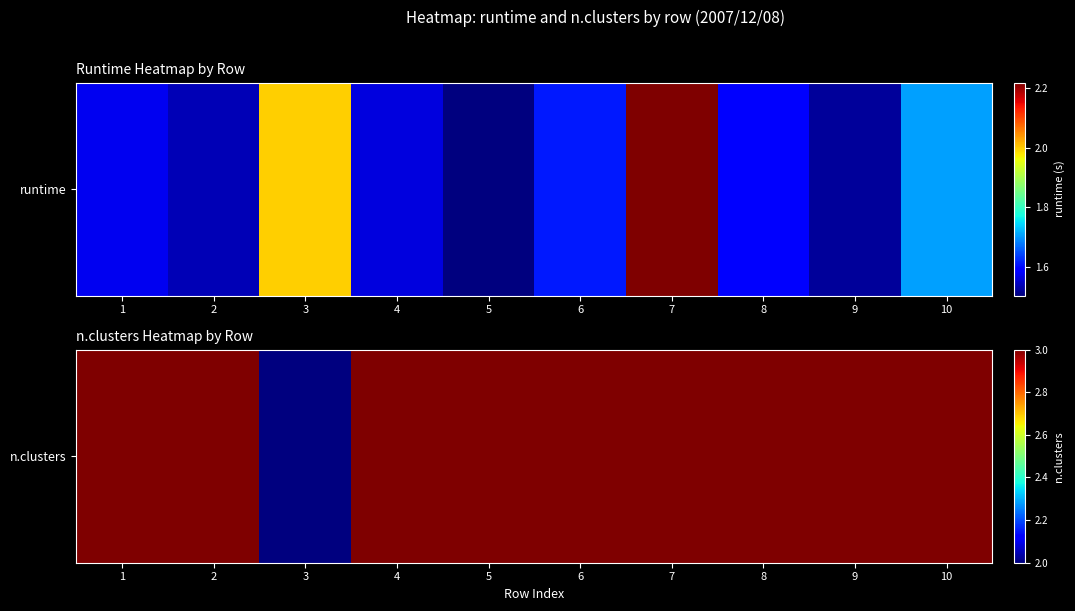

How many values are between 3 and 4?

9